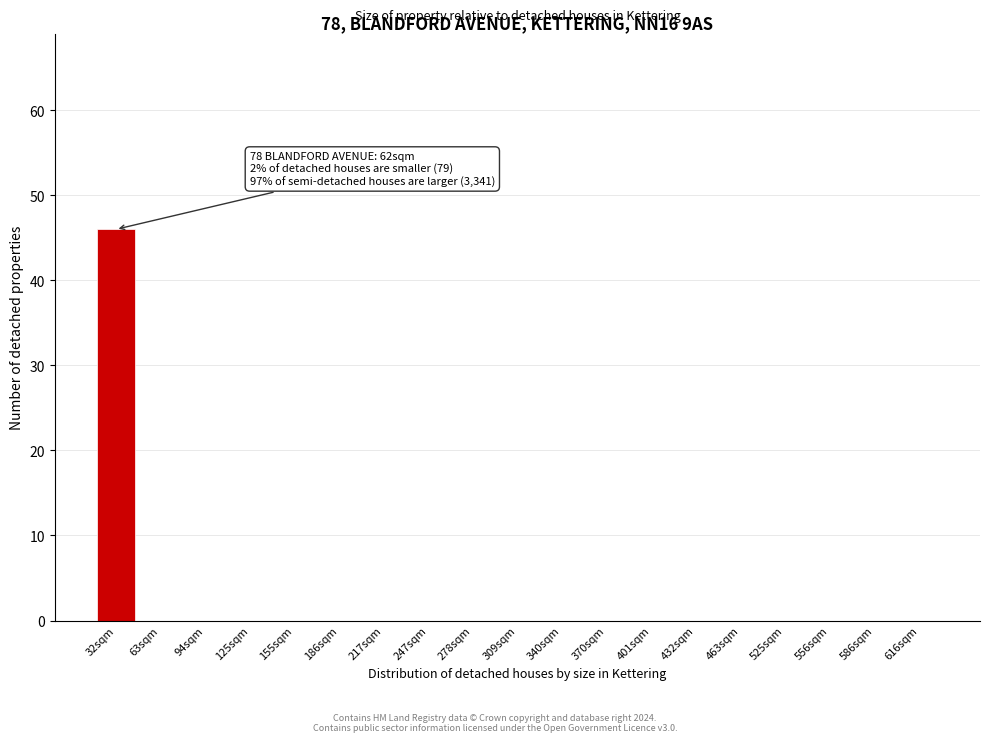

Reading left to right, extract all data points from this chart.

32sqm=46	63sqm=0	94sqm=0	125sqm=0	155sqm=0	186sqm=0	217sqm=0	247sqm=0	278sqm=0	309sqm=0	340sqm=0	370sqm=0	401sqm=0	432sqm=0	463sqm=0	525sqm=0	556sqm=0	586sqm=0	616sqm=0